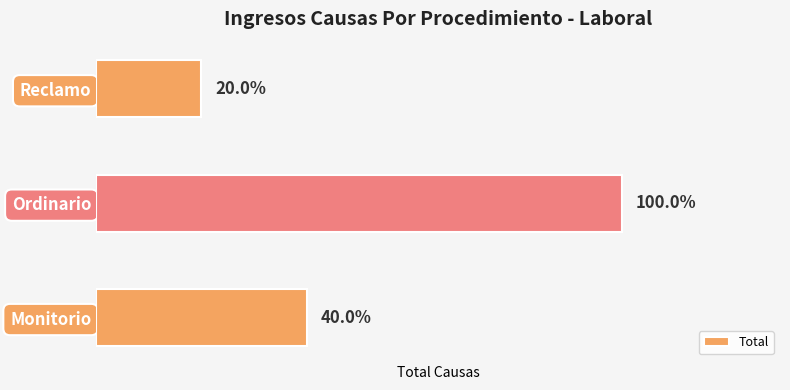

Does the chart contain any negative values?

No